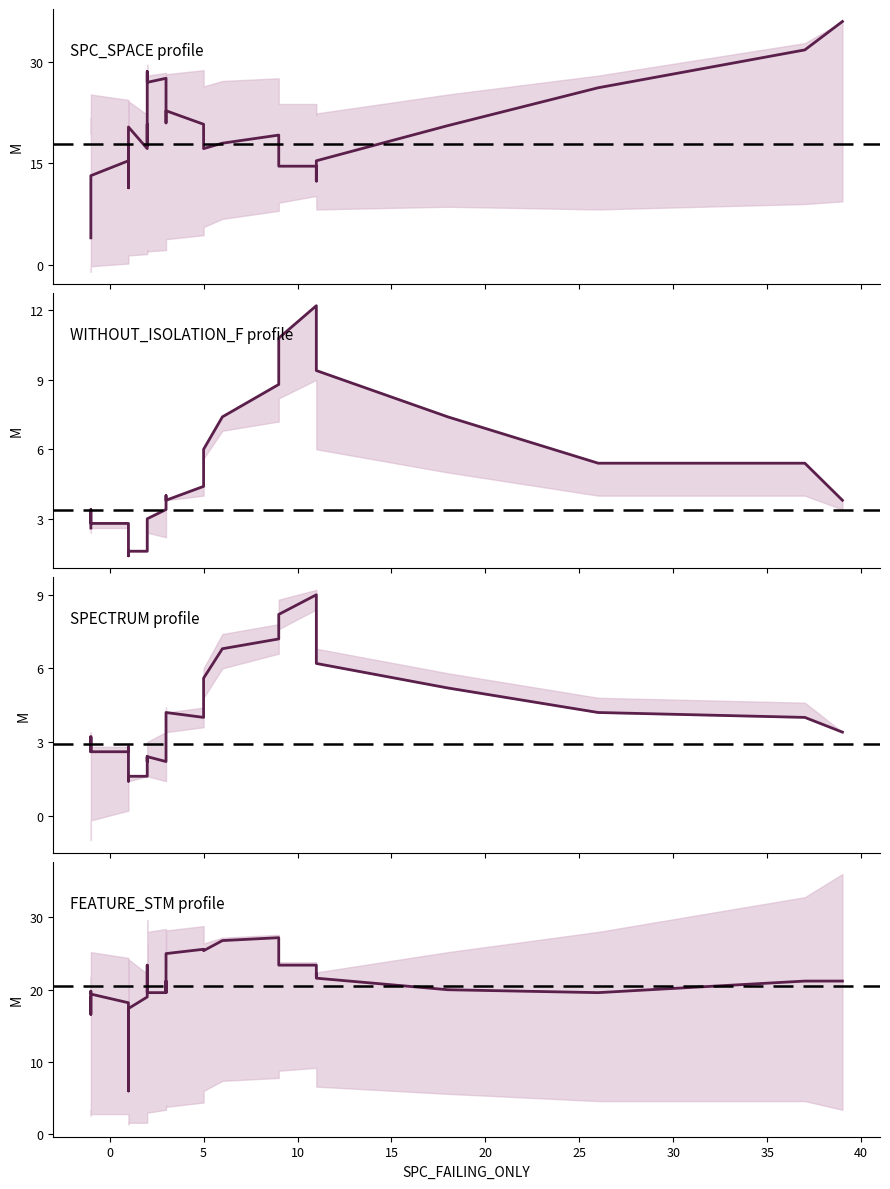

At which category is the sum across all series the highest?

39